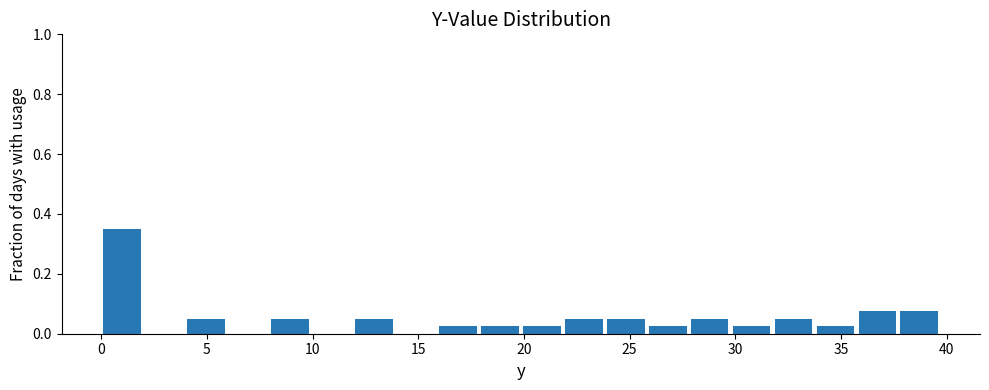

Read against the x-axis, roughly where is the centre of the tallest bar?

1.0